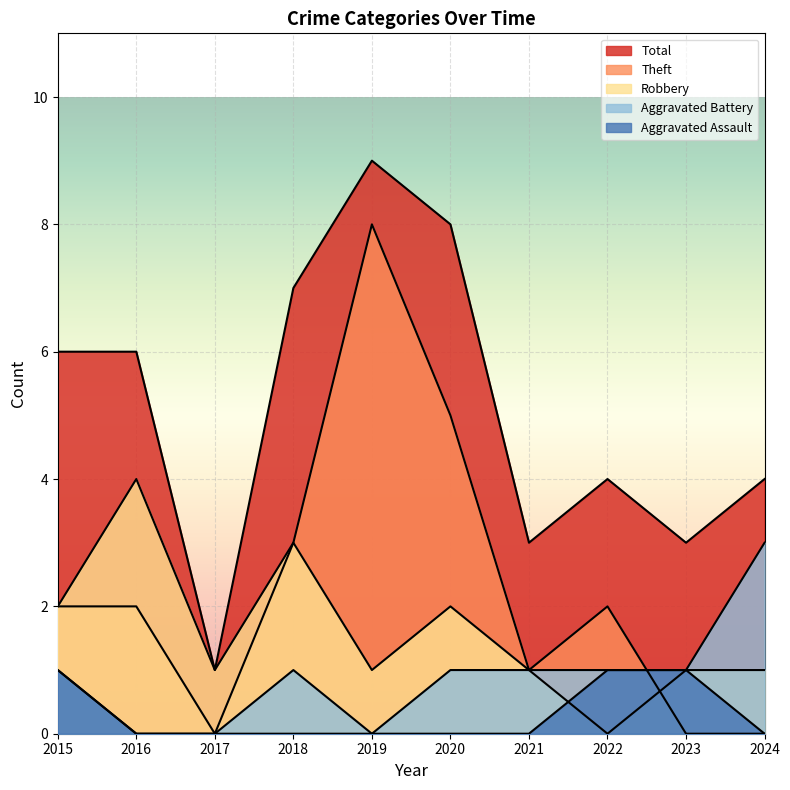

The value of Robbery at 2015 is 2. True or false?

True